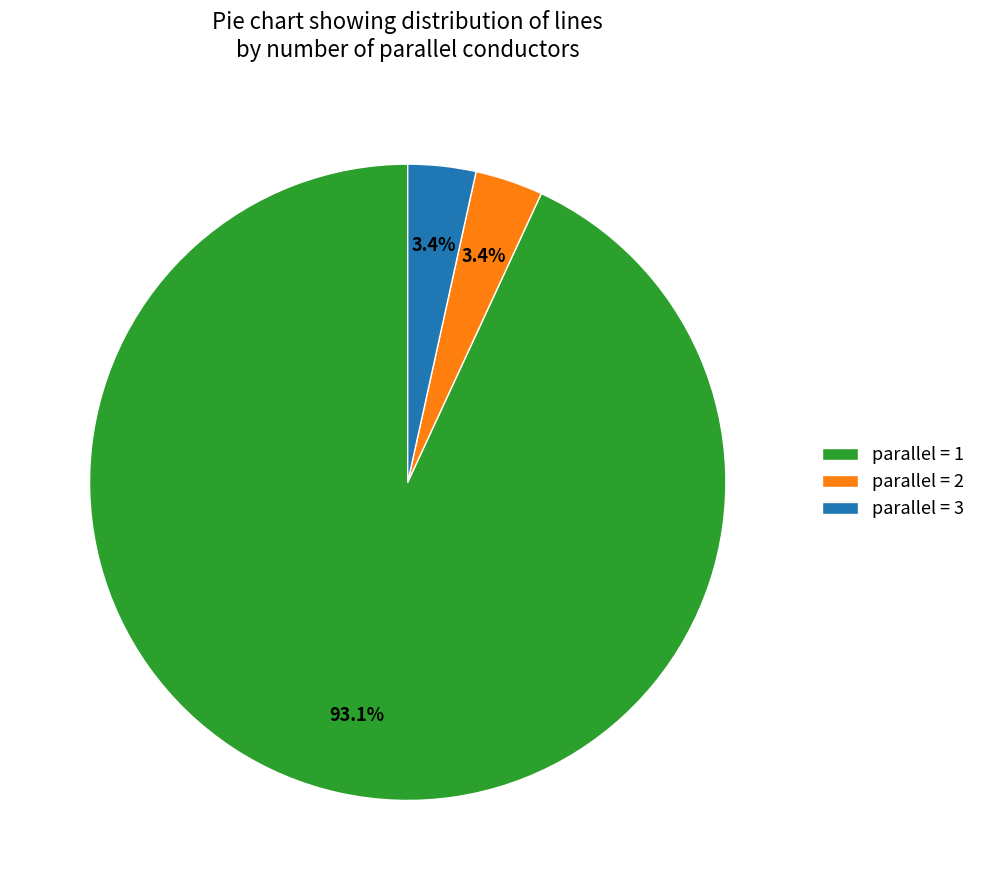

Which category has the biggest portion of the pie?

parallel = 1